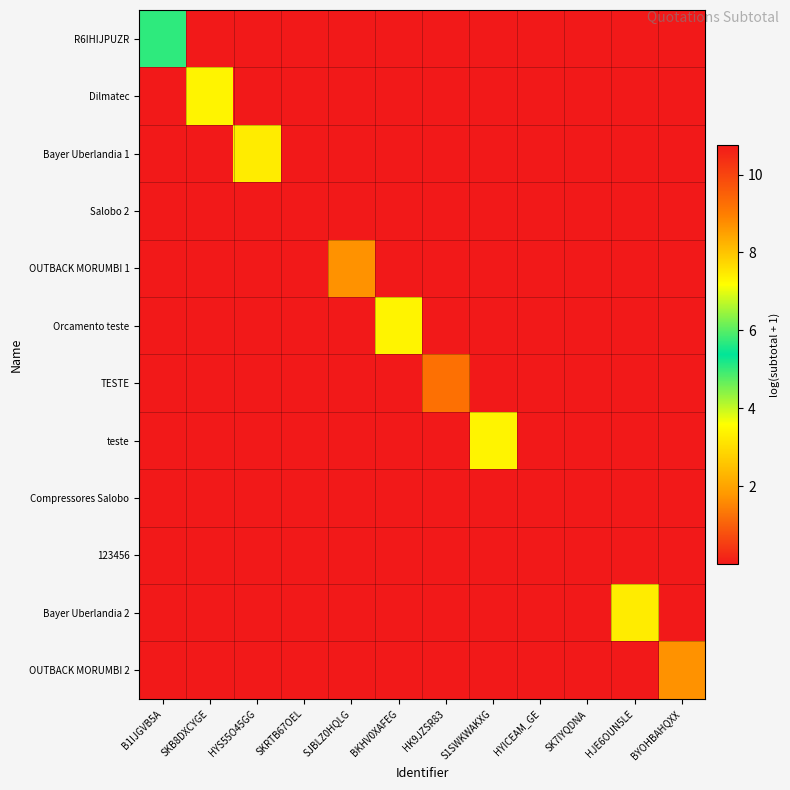

At which category is the sum across all series the highest?

SKRTB67OEL